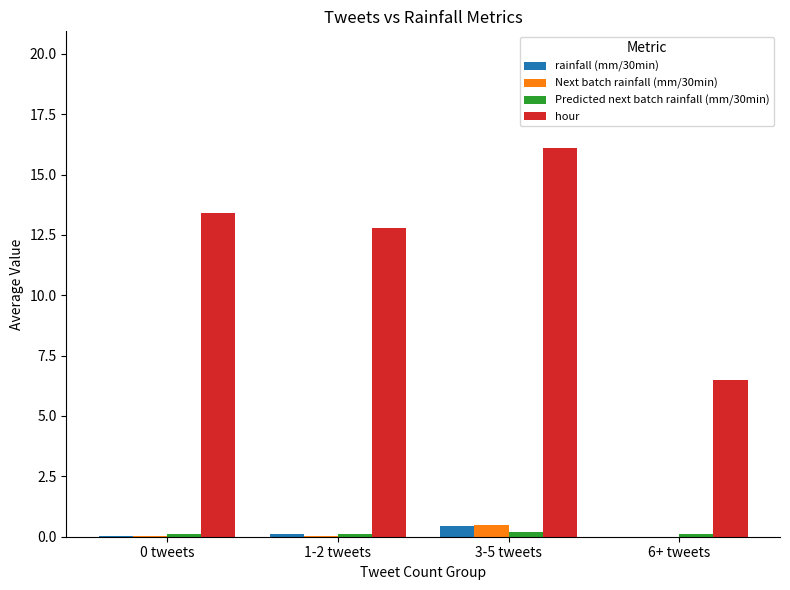

What is the difference between the hour values at 3-5 tweets and 6+ tweets?

9.6